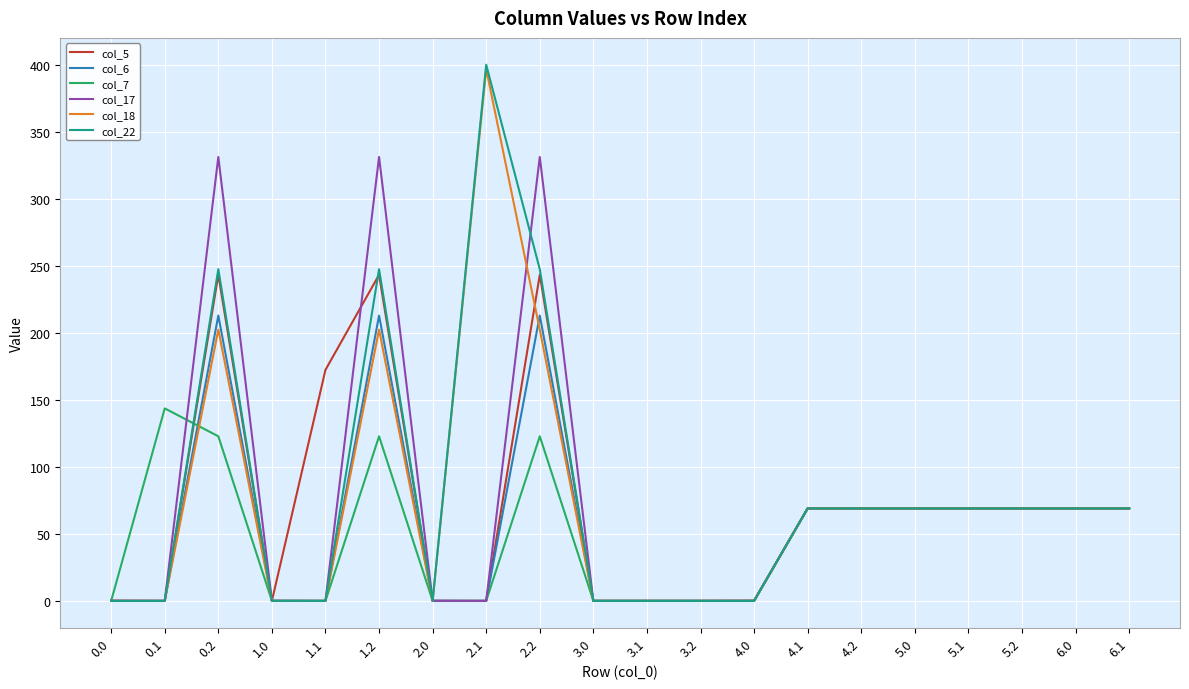

Where does the col_5 series first go above 69?

0.2